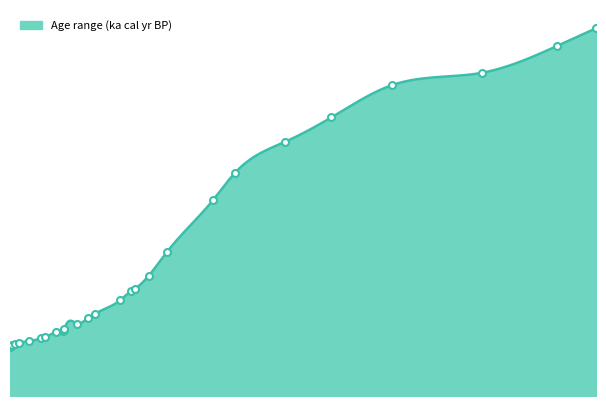

What is the ratio of the value at 172.0 to the value at 23.0?

5.7